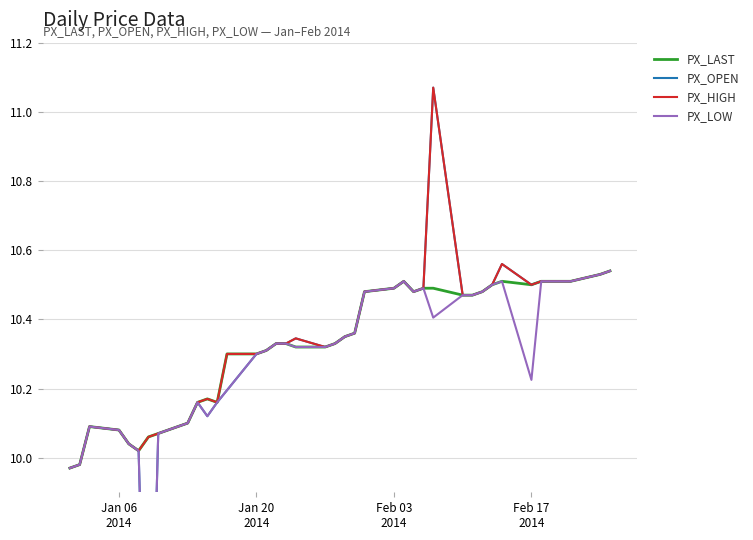

True or false: PX_HIGH and PX_LAST intersect in this chart.

False